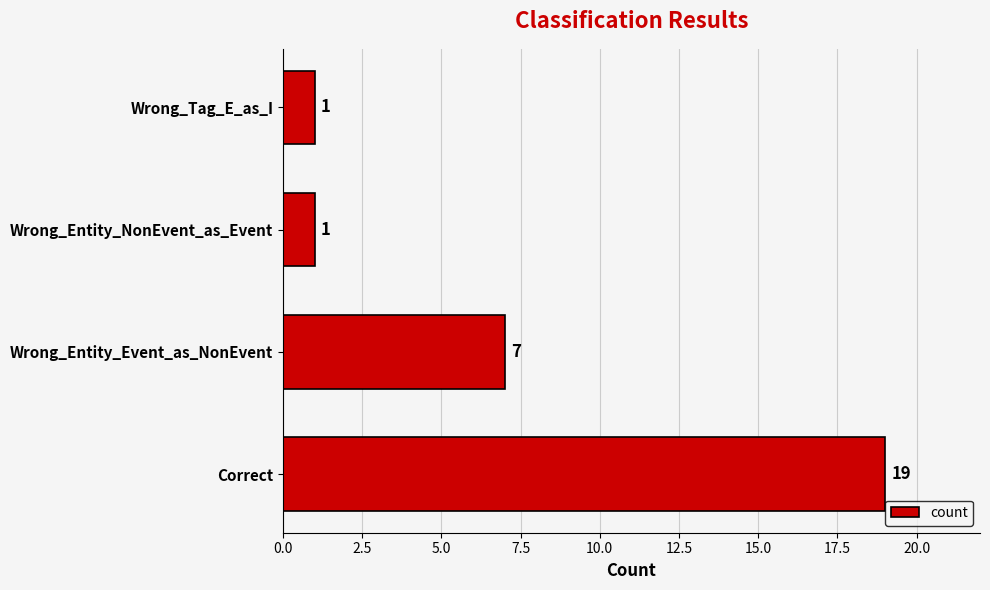

At which label is the value closest to 10?

Wrong_Entity_Event_as_NonEvent